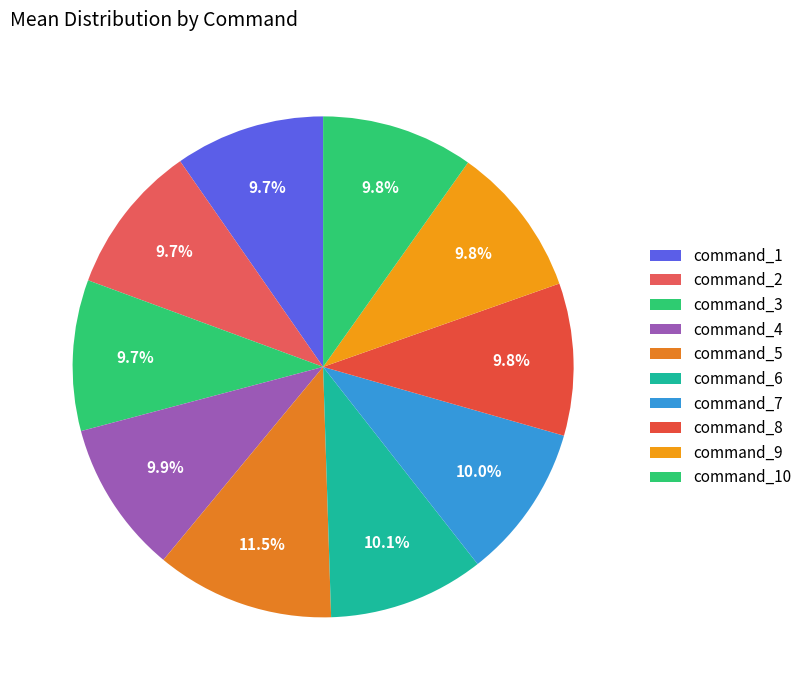

How many slices are in this pie chart?

10